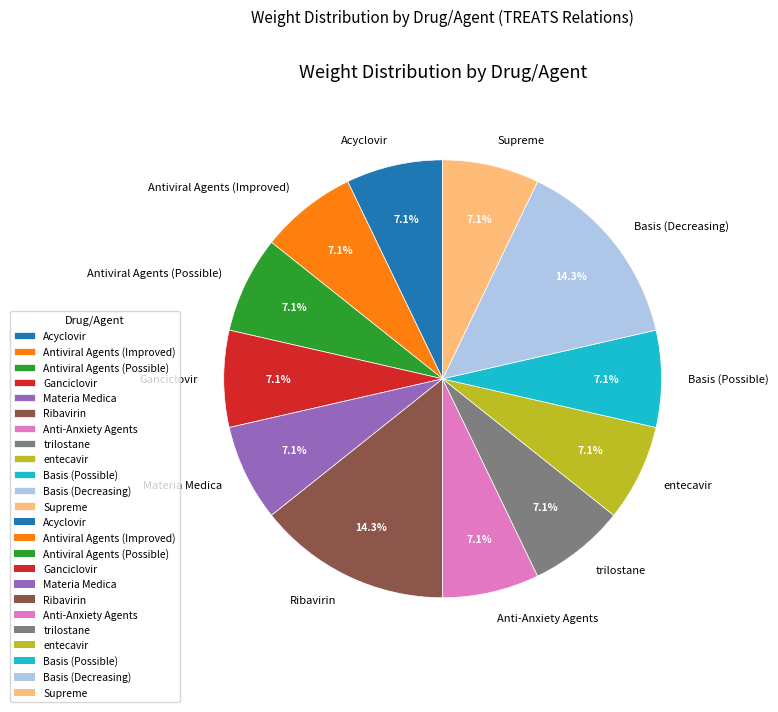

To the nearest percent, what is the average slice percentage?

8%